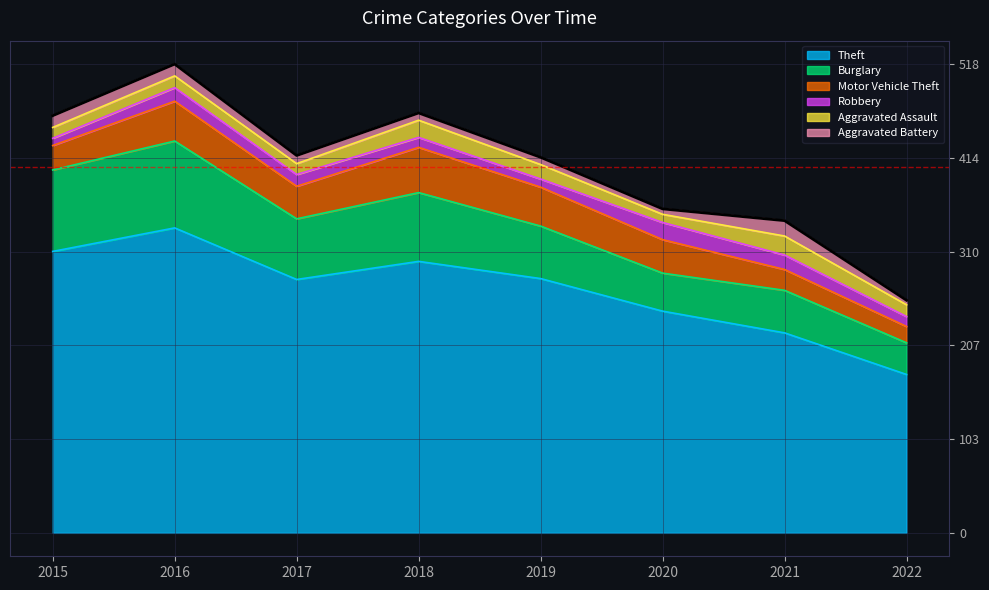

What is the maximum value shown in the chart?

337